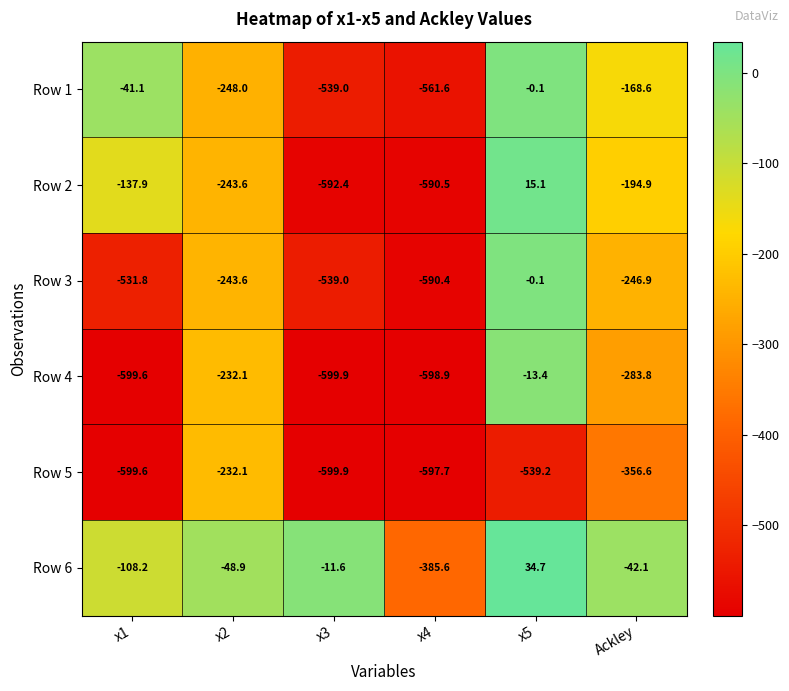

Which series has the largest total across all categories?

Row 6